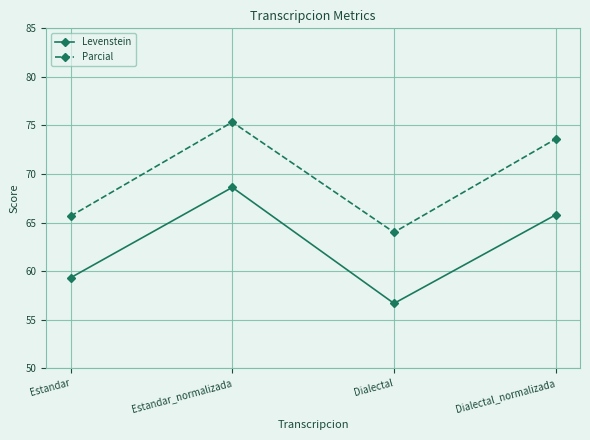

Reading right to left, extract all data points from this chart.

Levenstein: 65.8	56.7	68.6	59.3
Parcial: 73.6	64.0	75.3	65.7